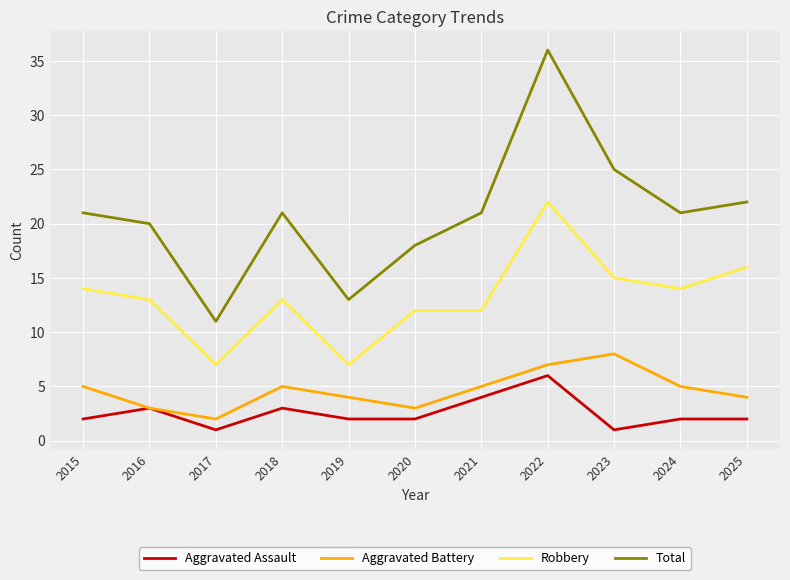

True or false: Aggravated Assault and Robbery cross at least once.

False